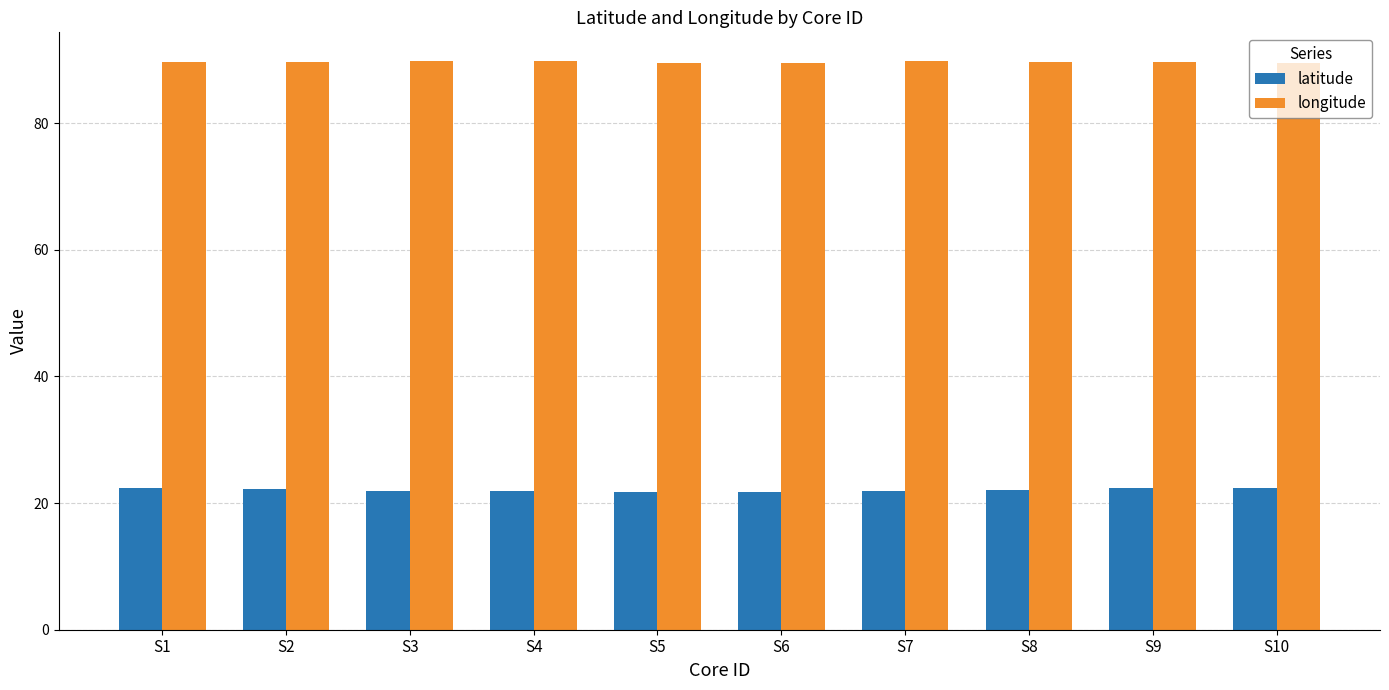

What are all the series names shown in the legend?

latitude, longitude